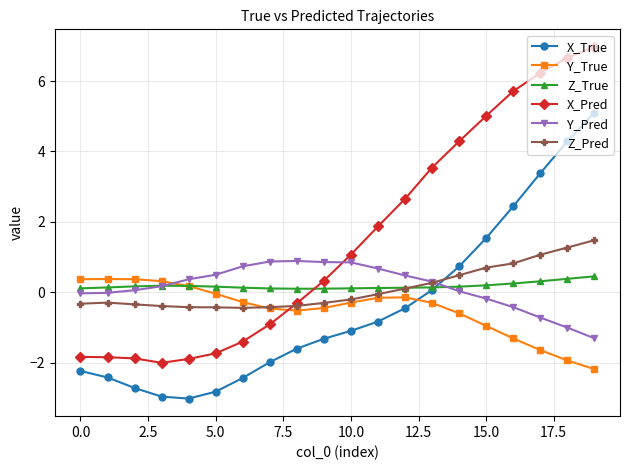

What is the smallest value displayed?

-3.0